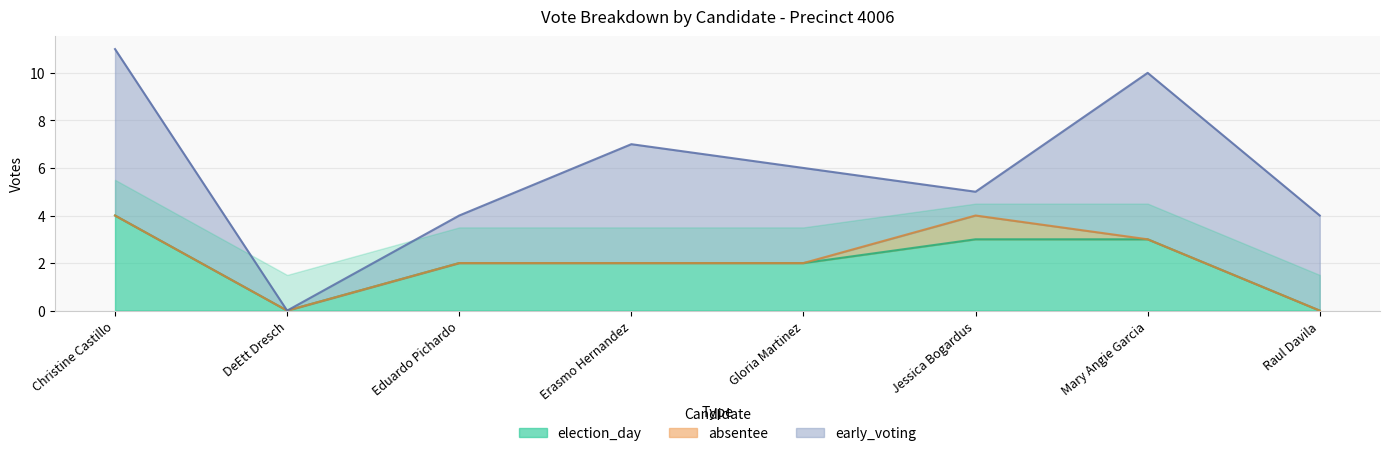

The value of election_day at Raul Davila is -2. True or false?

False